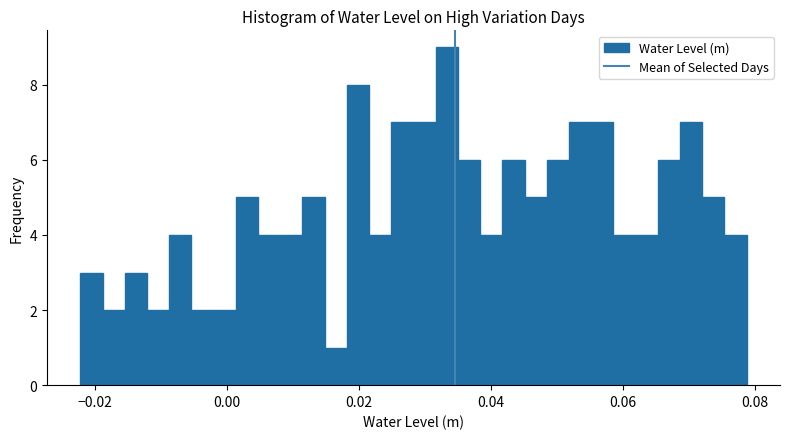

Read against the x-axis, roughly where is the centre of the tallest bar?

0.034